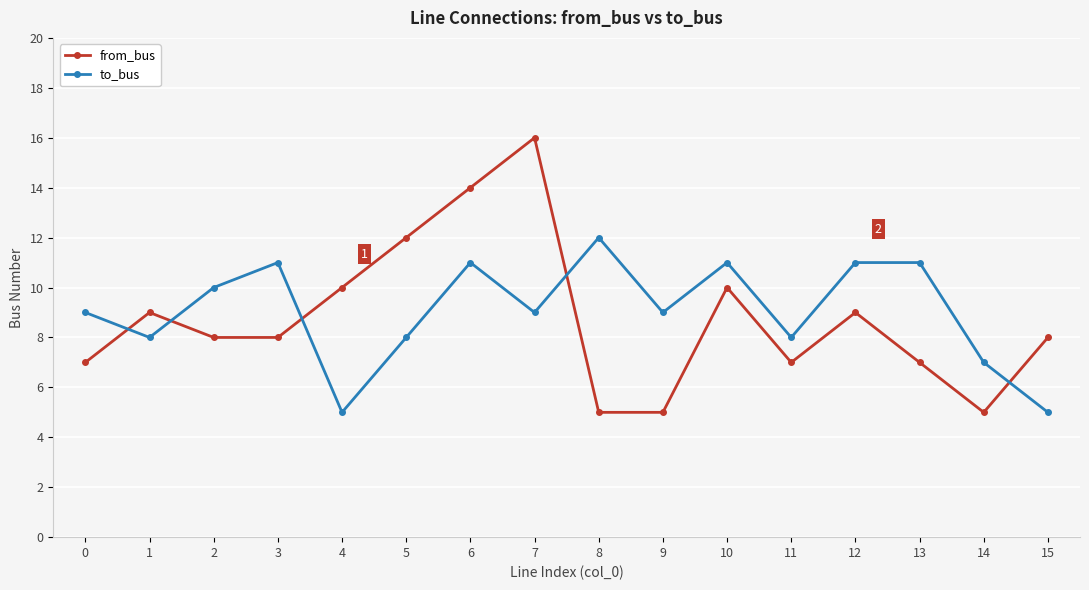

What is the difference between the to_bus values at 3 and 8?

1